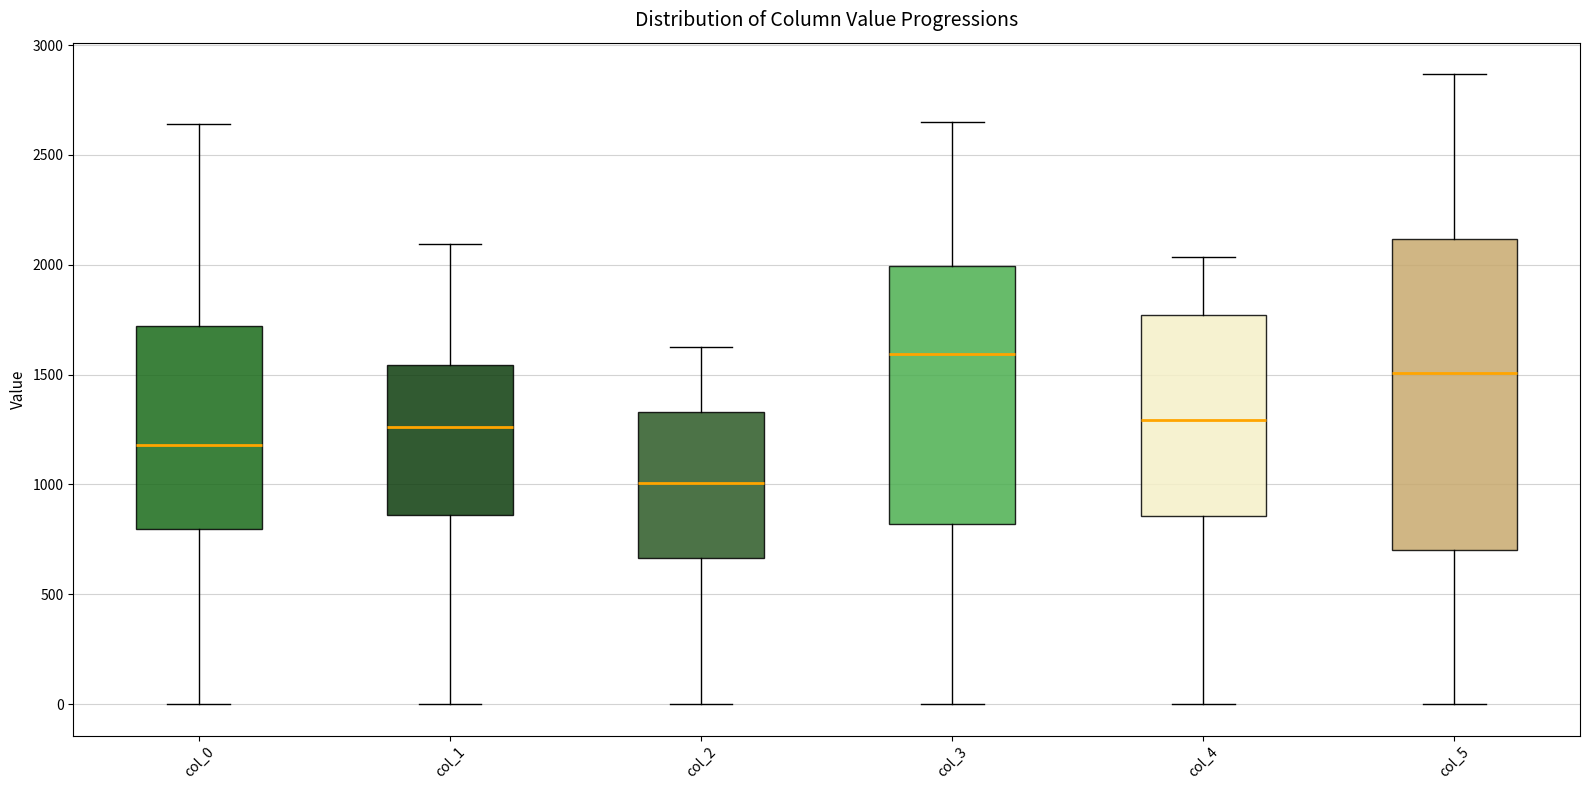

Reading left to right, transcribe this box plot: for each box, give where its median line is, the range the box spans, and where its two whiskers end, as read against the y-axis. The values are not printed on the chart, so give them approximately, as read against the axis.

col_0: median 1200, box 800 to 1700, whiskers 0 to 2650
col_1: median 1250, box 850 to 1550, whiskers 0 to 2100
col_2: median 1000, box 650 to 1350, whiskers 0 to 1650
col_3: median 1600, box 800 to 2000, whiskers 0 to 2650
col_4: median 1300, box 850 to 1750, whiskers 0 to 2050
col_5: median 1500, box 700 to 2100, whiskers 0 to 2850